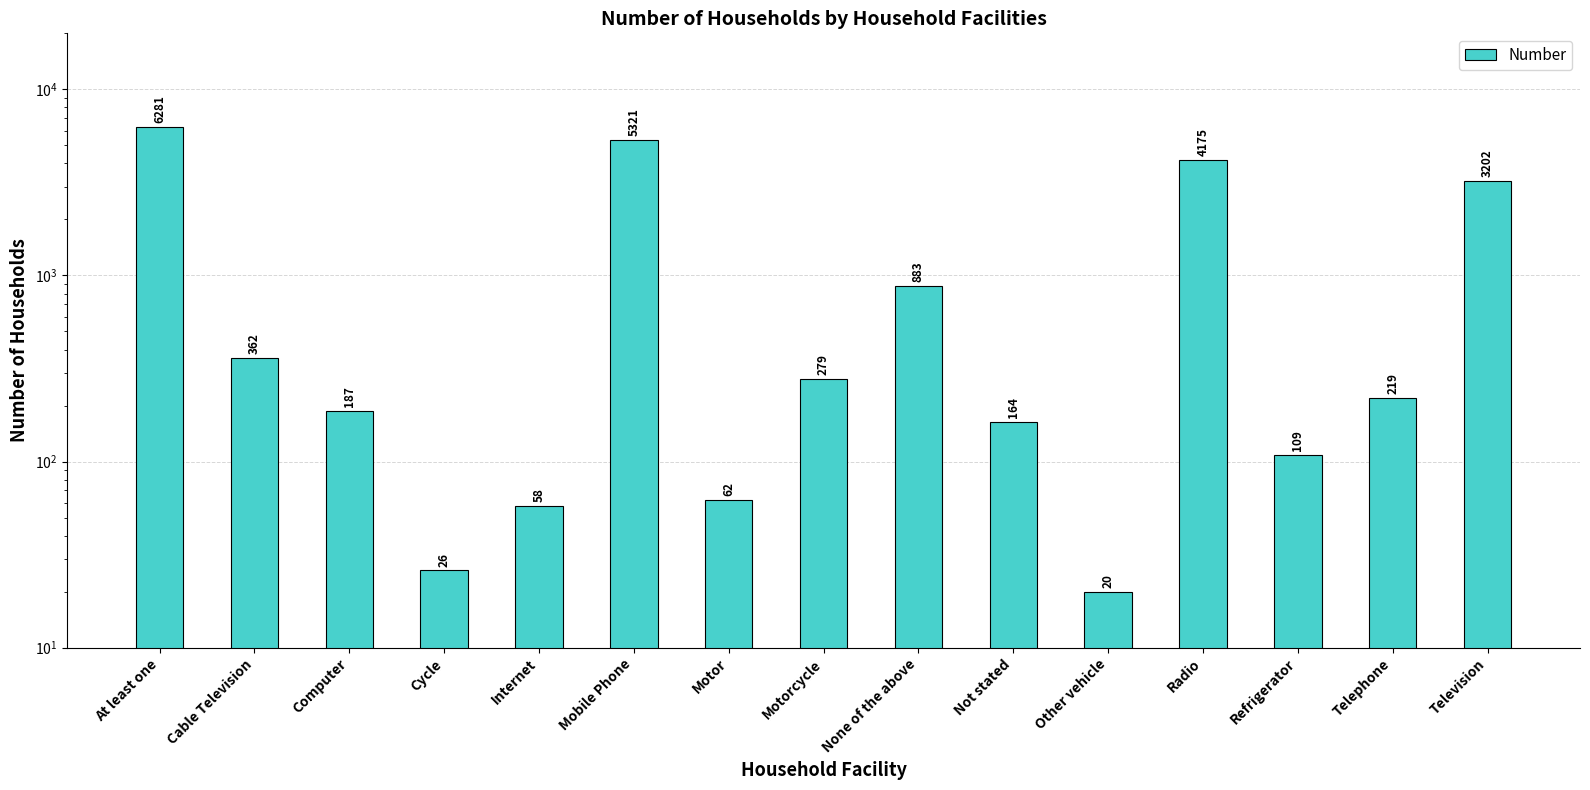

Is it true that the value at Other vehicle is 33?

False